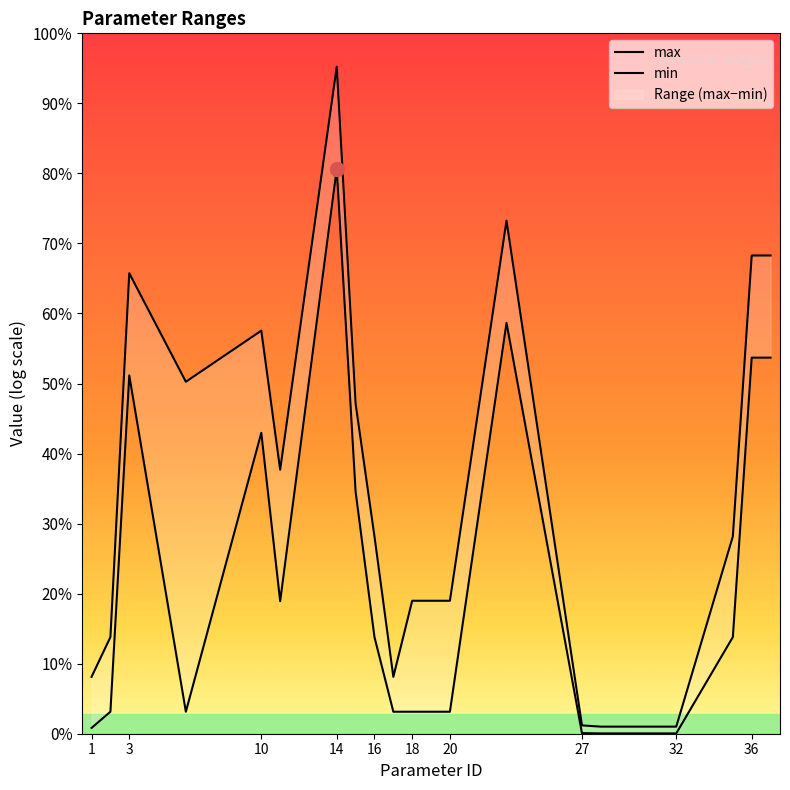

In min, how many points are lower than both neighbors (excluding endpoints)?

2